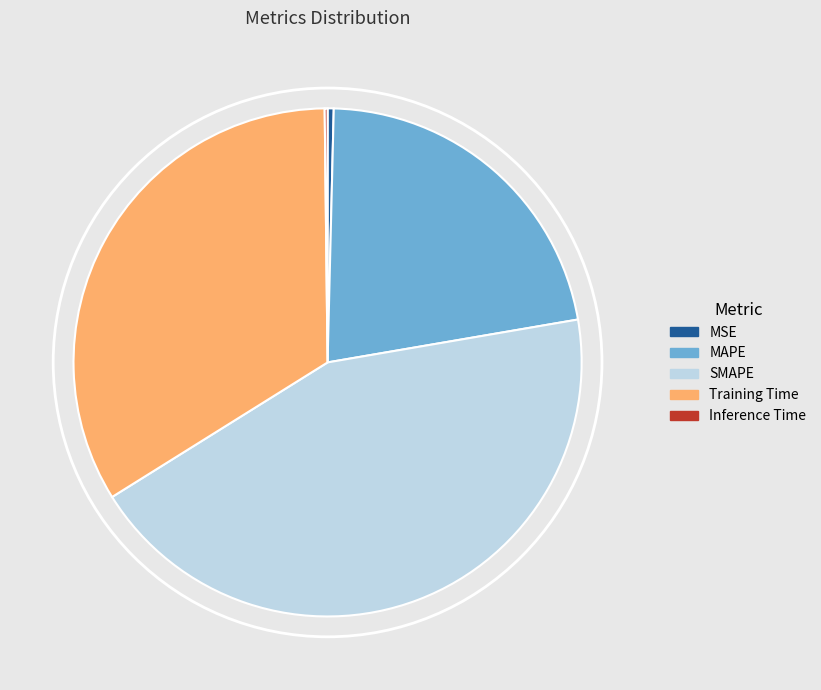

Is the sum of MAPE and MSE greater than half?

No